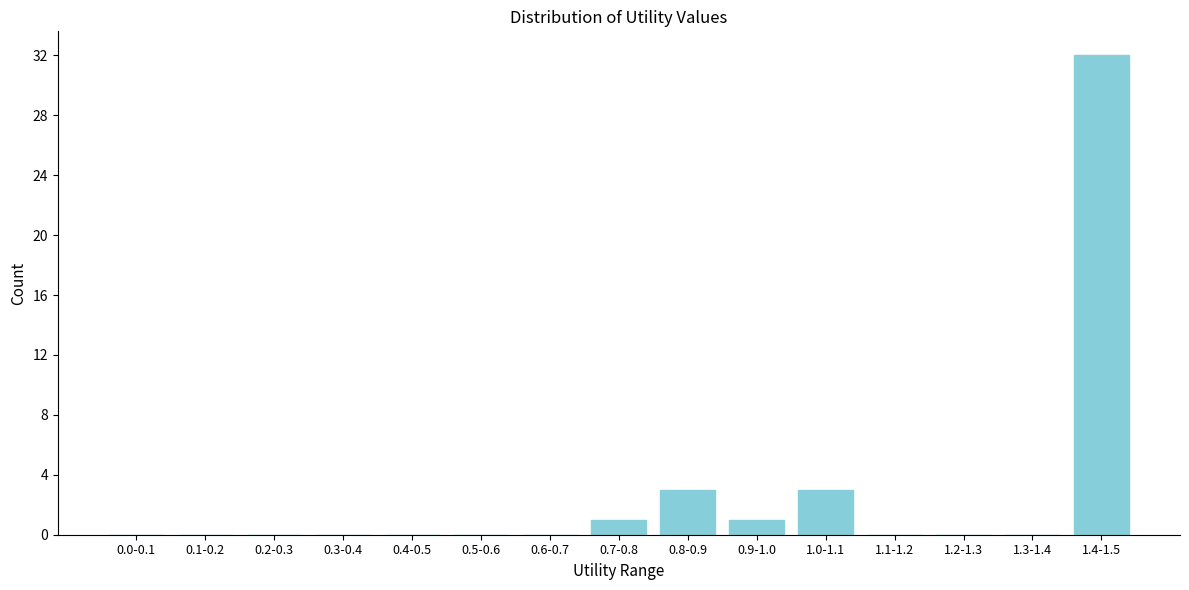

Reading left to right, transcribe all the data shown in this chart.

0.0-0.1=0	0.1-0.2=0	0.2-0.3=0	0.3-0.4=0	0.4-0.5=0	0.5-0.6=0	0.6-0.7=0	0.7-0.8=1	0.8-0.9=3	0.9-1.0=1	1.0-1.1=3	1.1-1.2=0	1.2-1.3=0	1.3-1.4=0	1.4-1.5=32